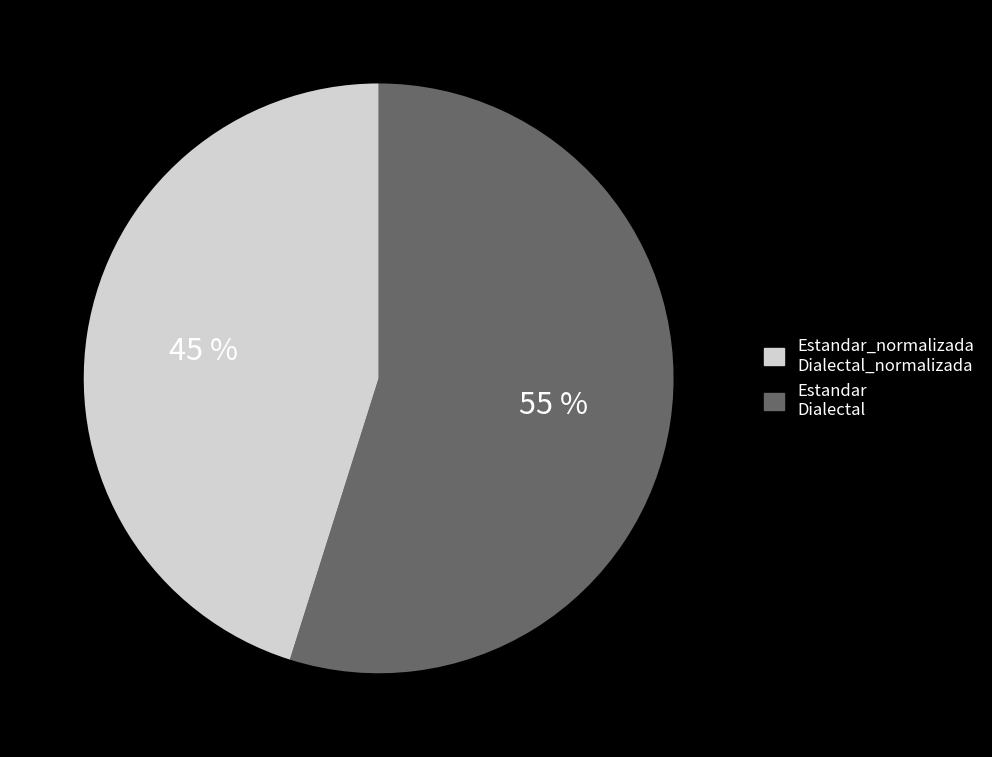

How many segments does this pie chart have?

2